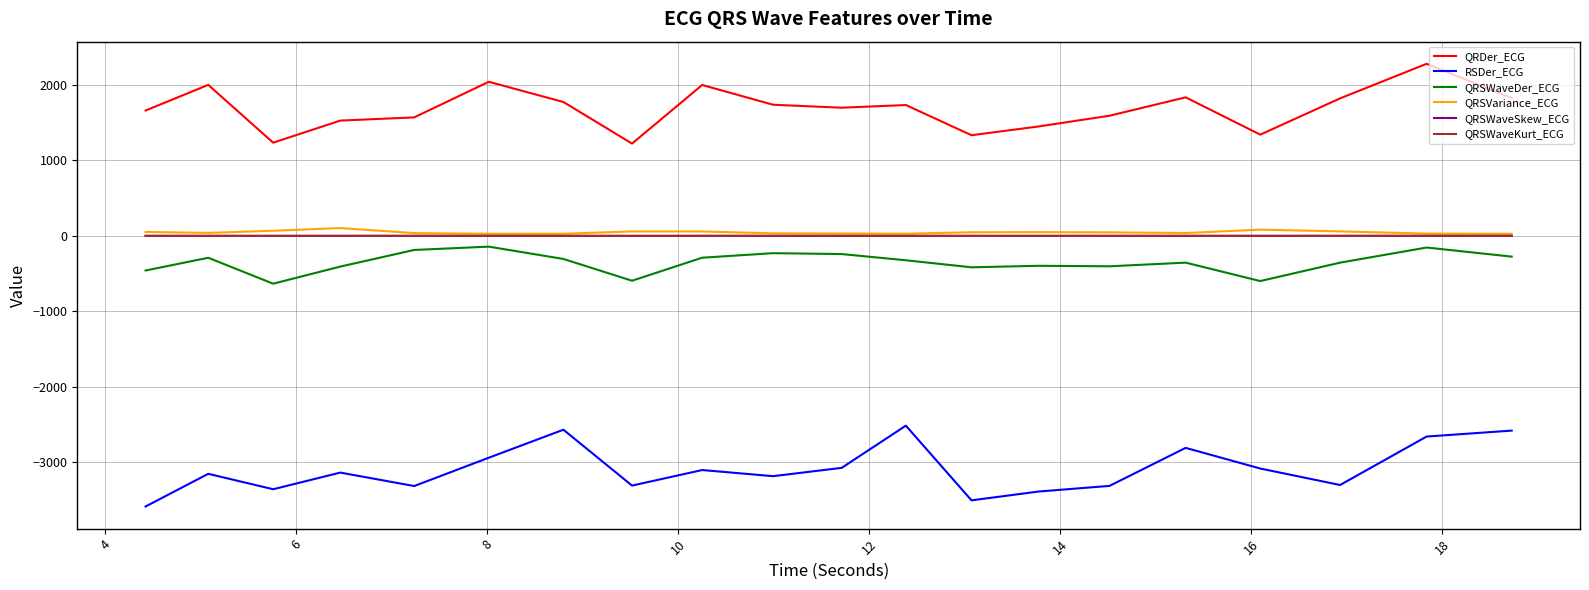

What is the minimum value shown in the chart?

-3584.6